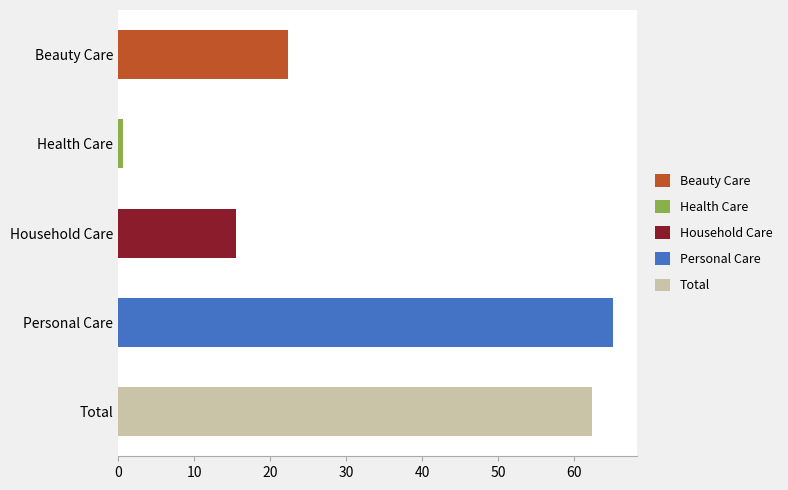

Rank the series at 2023 from lowest to highest value.

Health Care, Household Care, Beauty Care, Total, Personal Care